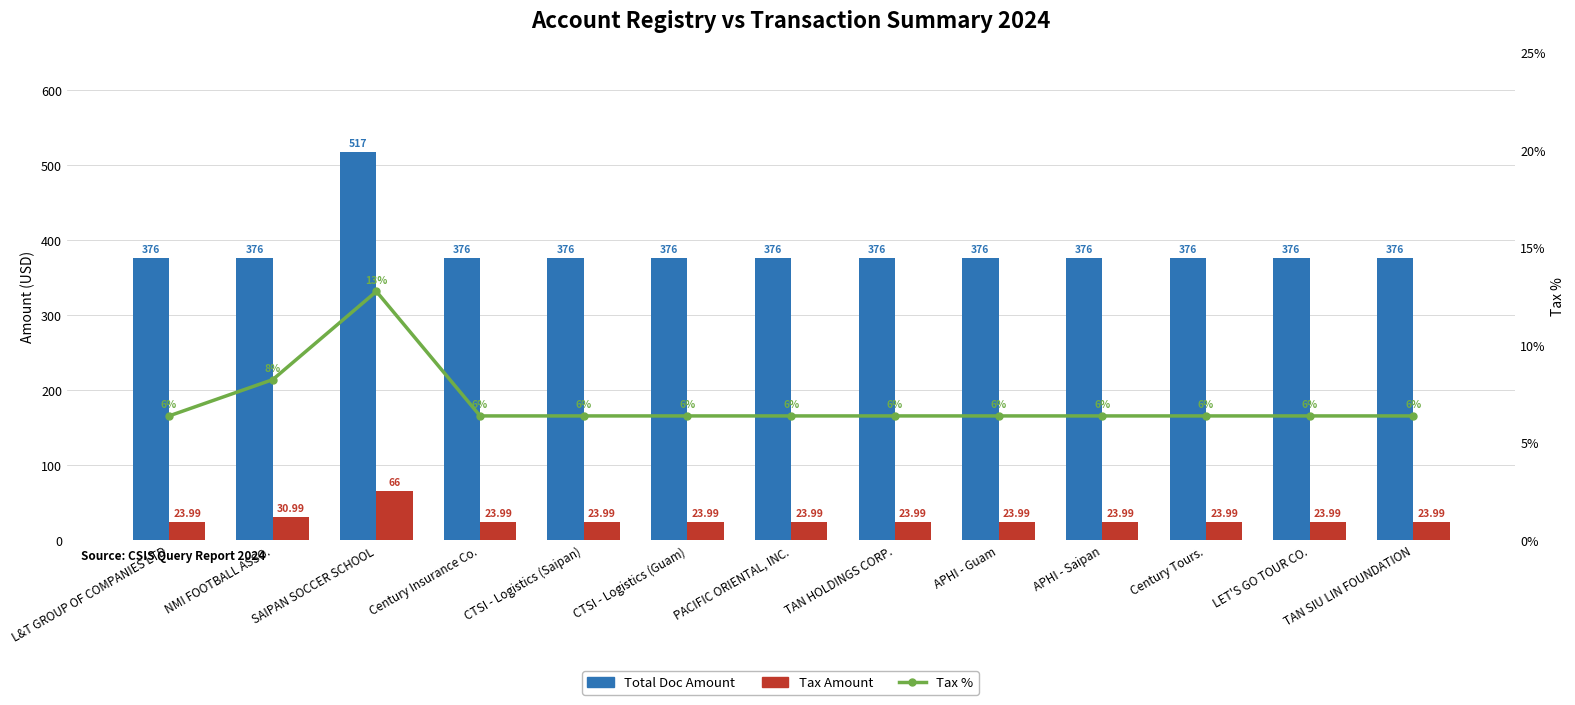

Which has a higher value, CTSI - Logistics (Guam) or Century Tours.?

CTSI - Logistics (Guam)